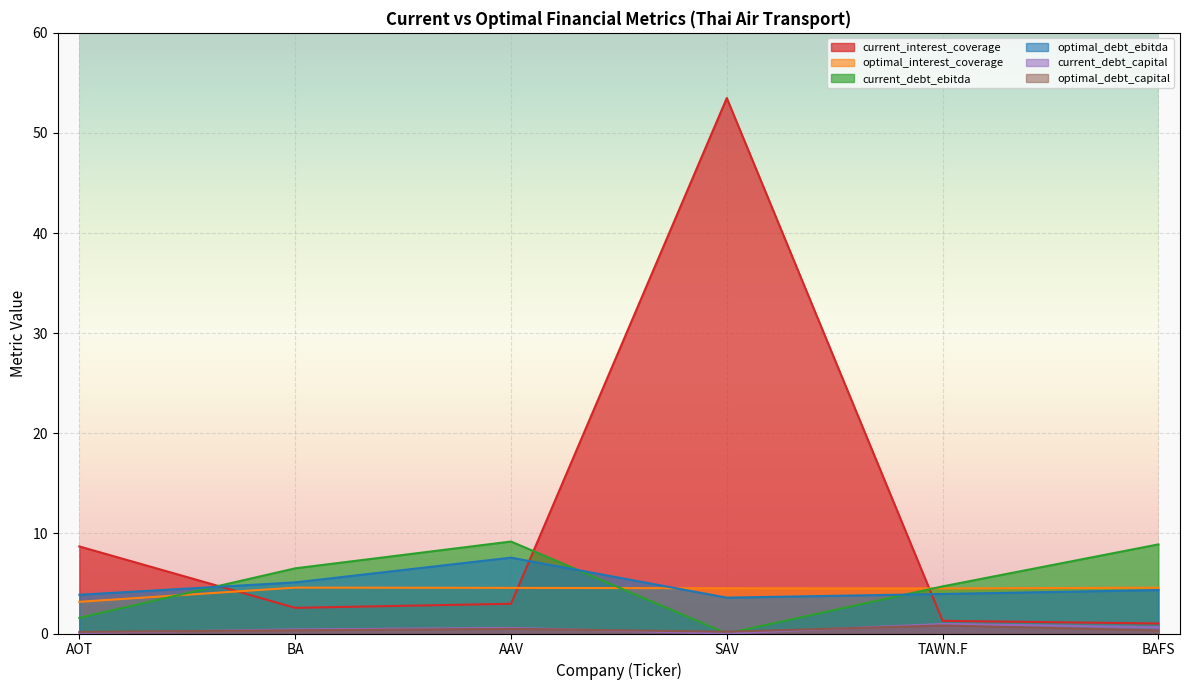

Count the number of data series in this chart.

6